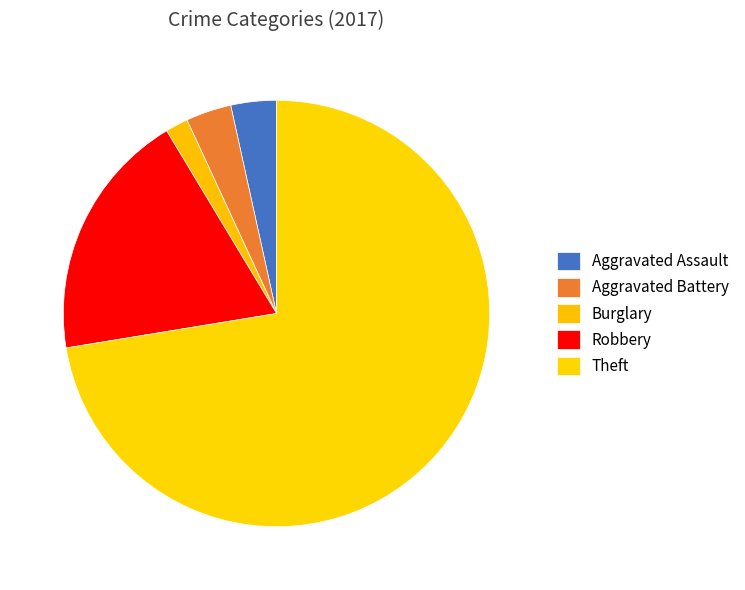

Between Aggravated Assault and Aggravated Battery, which is larger?

Aggravated Assault